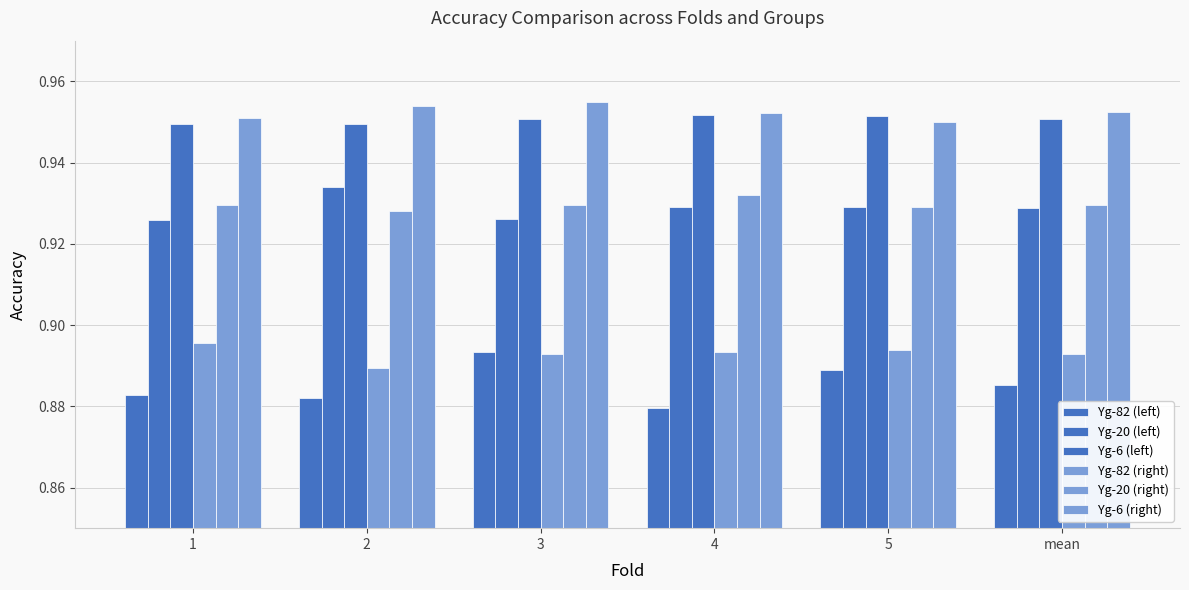

What position from the right is 2?

5